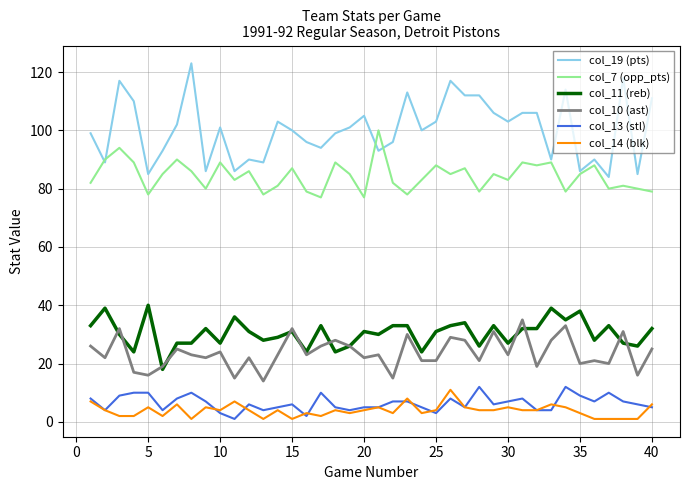

True or false: col_7 (opp_pts) and col_10 (ast) cross at least once.

False